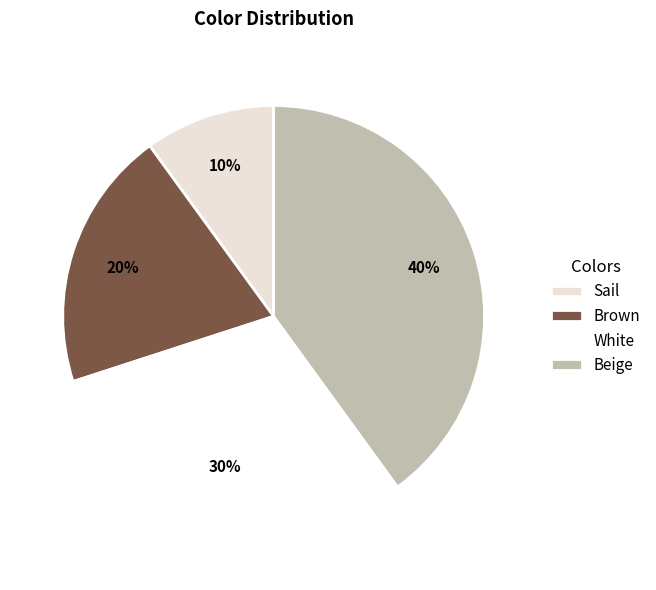

How many slices are in this pie chart?

4